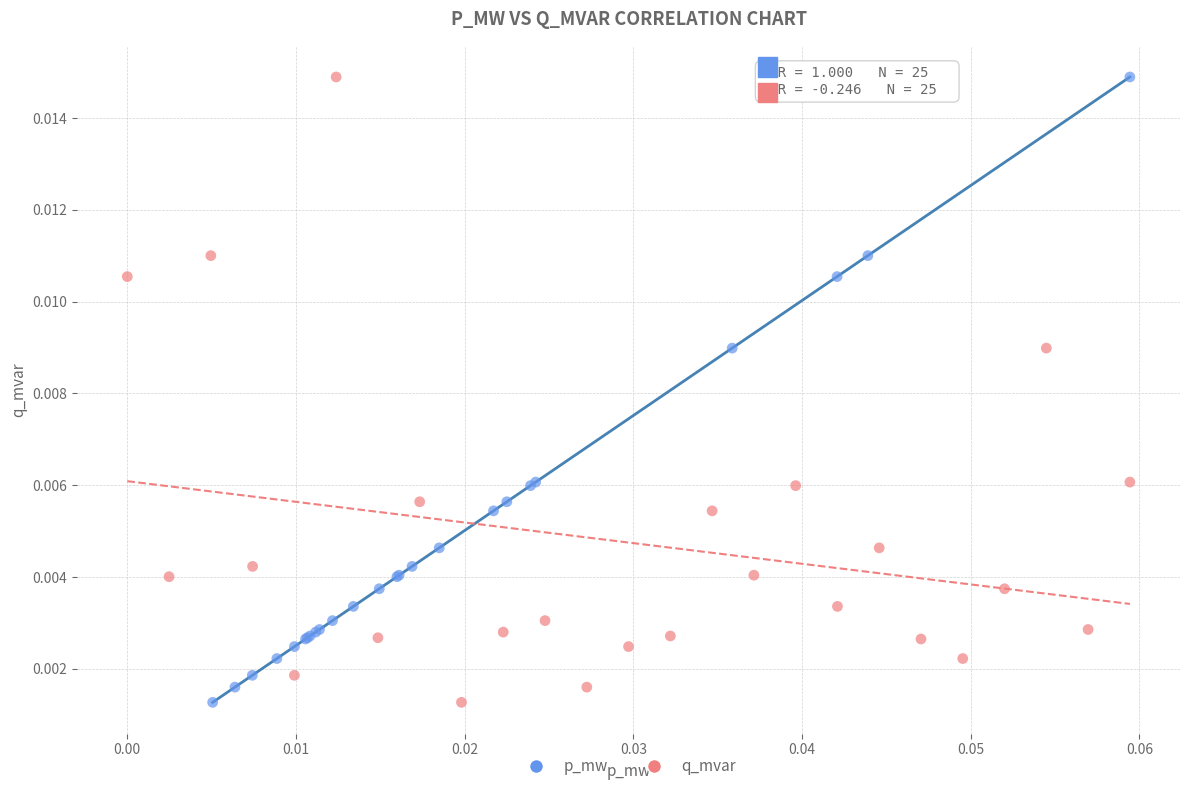

What are all the series names shown in the legend?

p_mw, q_mvar